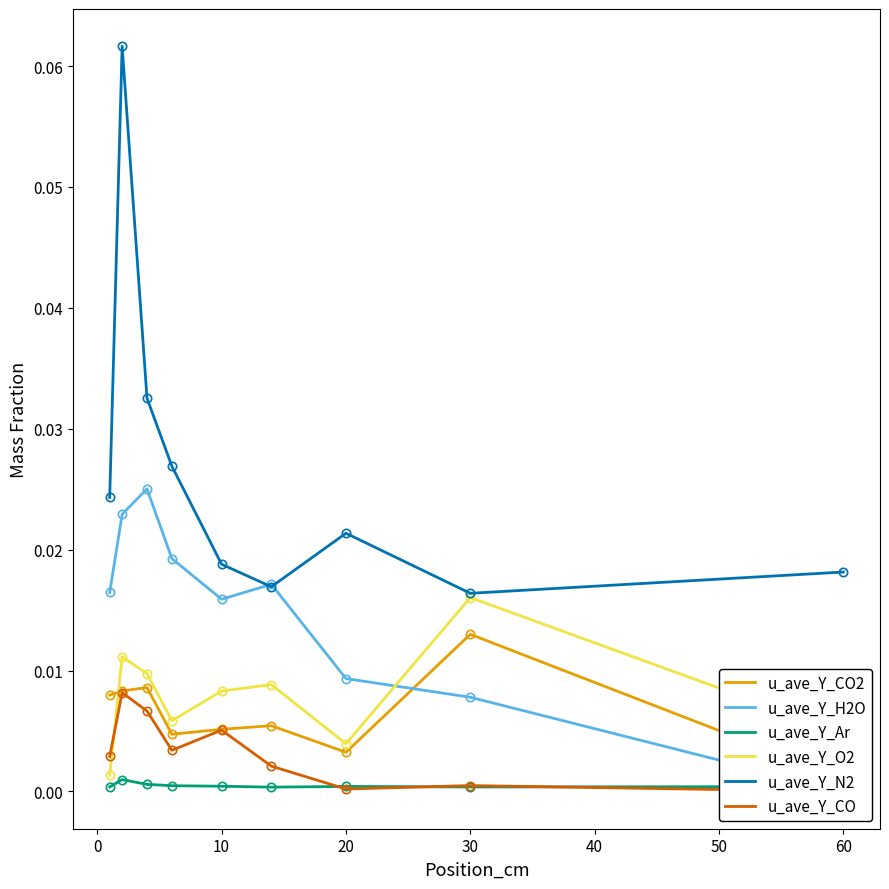

What are all the series names shown in the legend?

u_ave_Y_CO2, u_ave_Y_H2O, u_ave_Y_Ar, u_ave_Y_O2, u_ave_Y_N2, u_ave_Y_CO